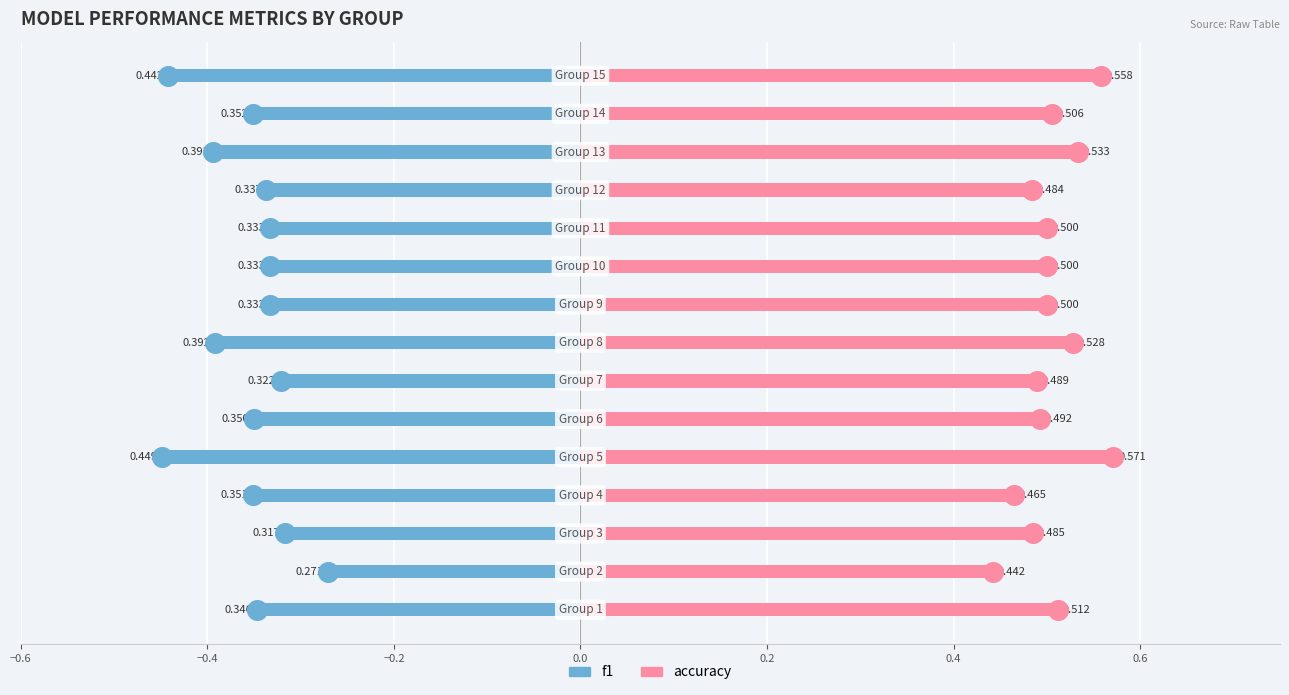

Is the value of f1 at 13 greater than the value of accuracy at 0.2?

No